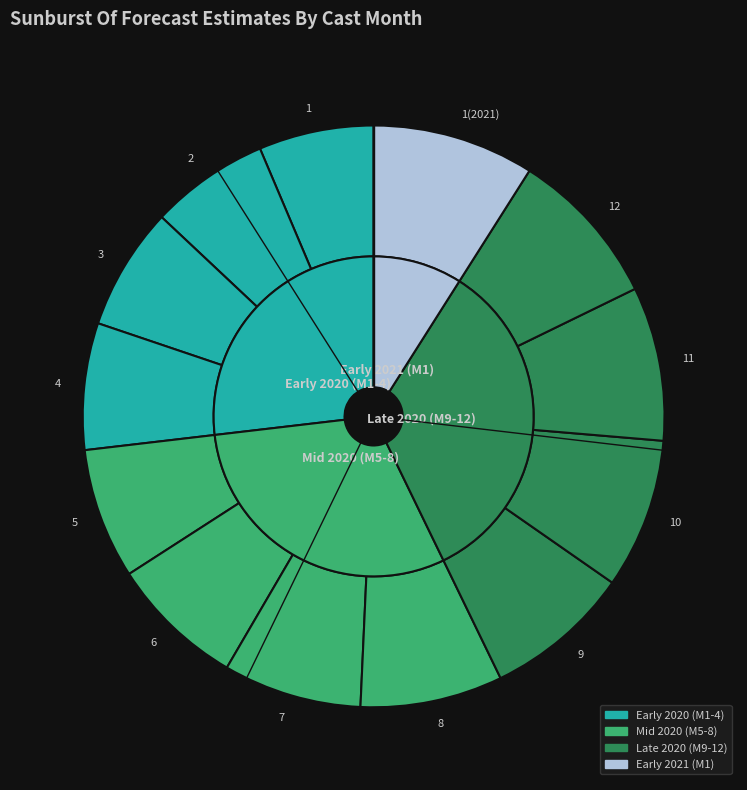

Between 12 and 8, which is larger?

12